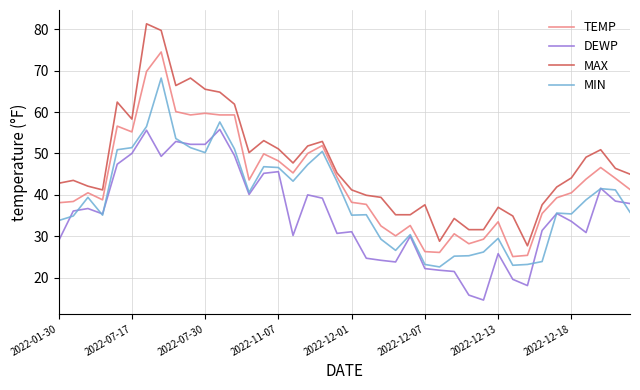

What is the average value of the MIN series?

39.0